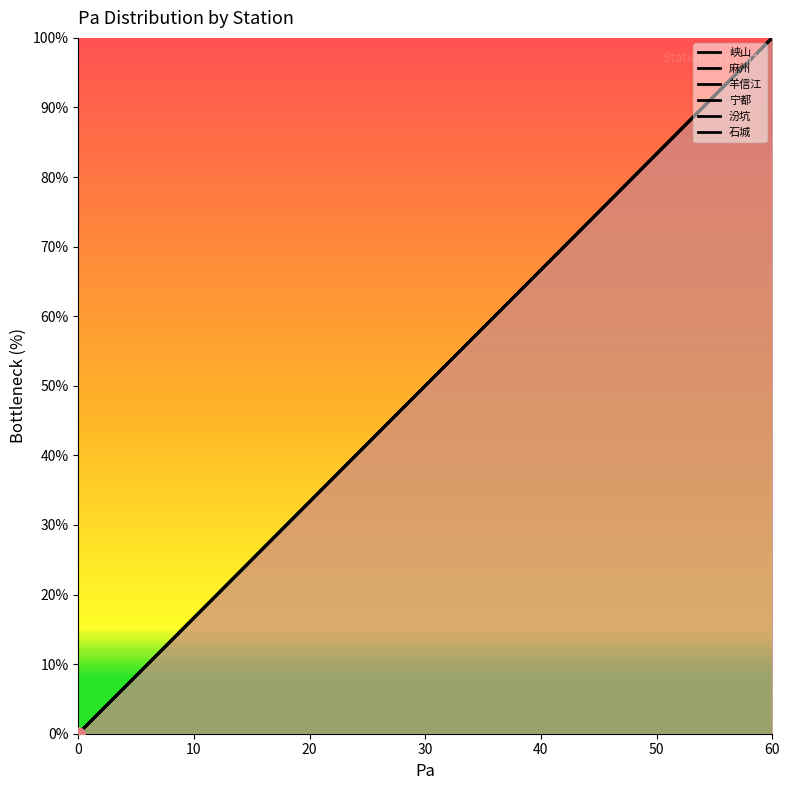

At which category is the sum across all series the highest?

60